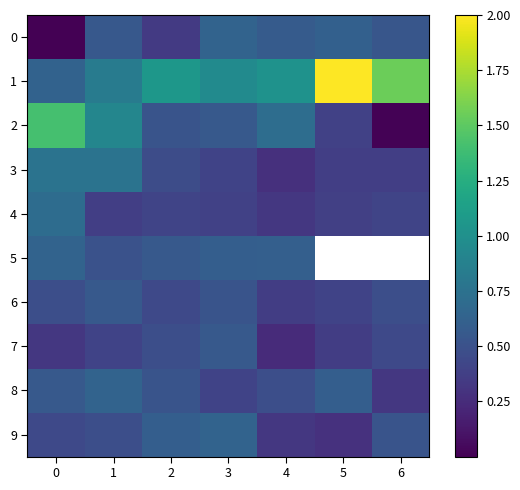

Which series has the largest total across all categories?

1